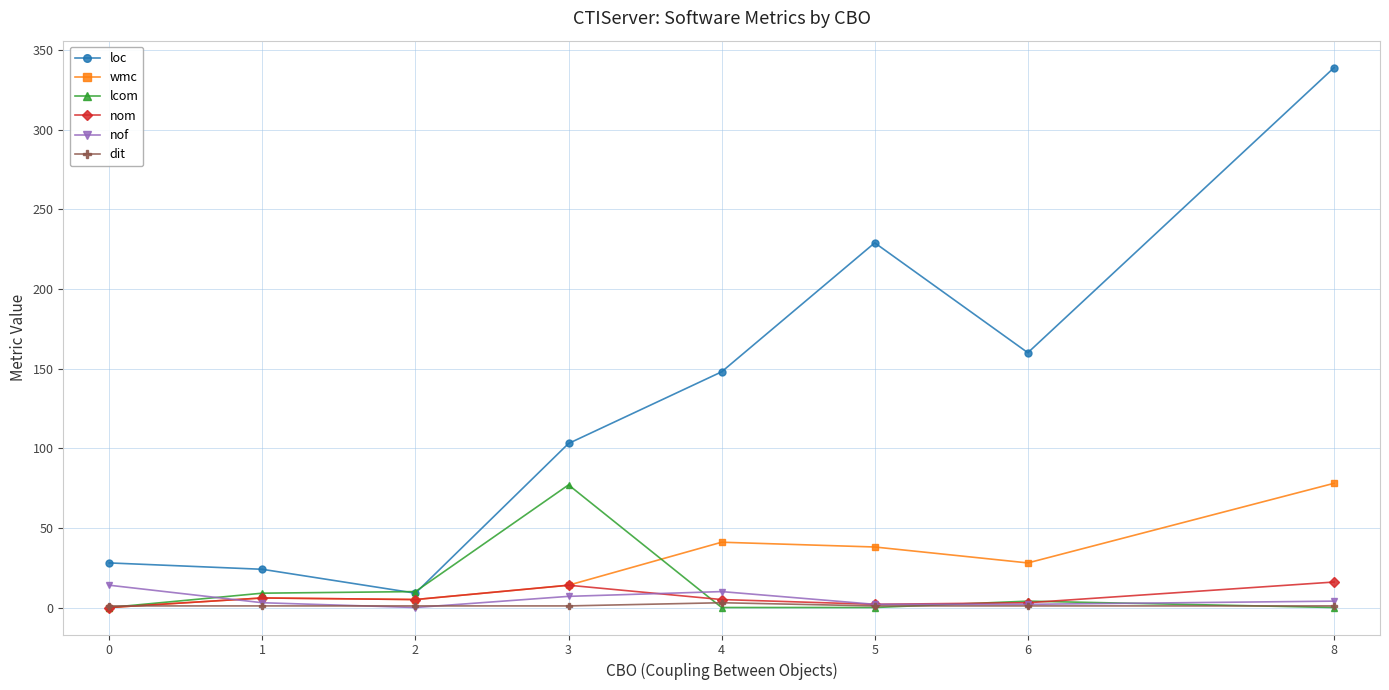

At which label does lcom first exceed 4?

1